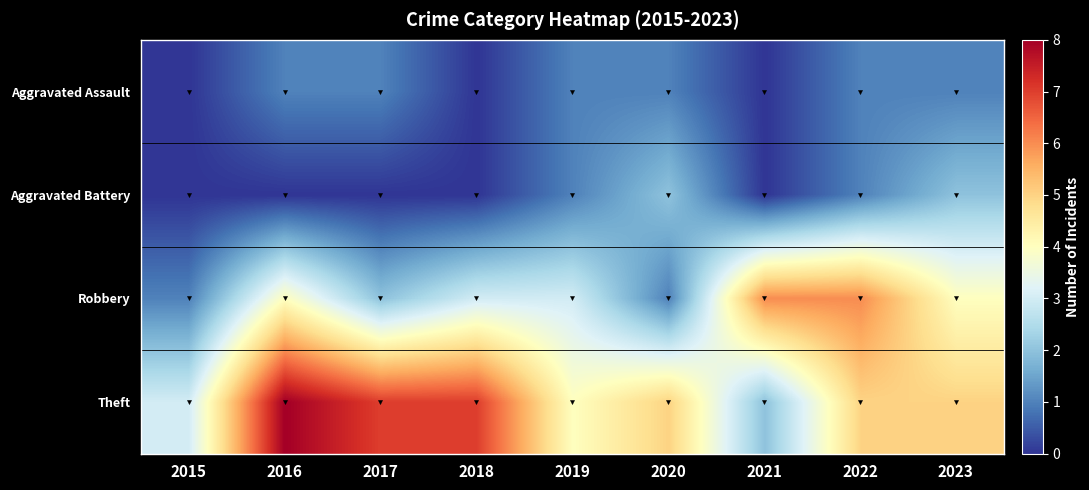

Which category has the lowest value in the Aggravated Battery series?

2015